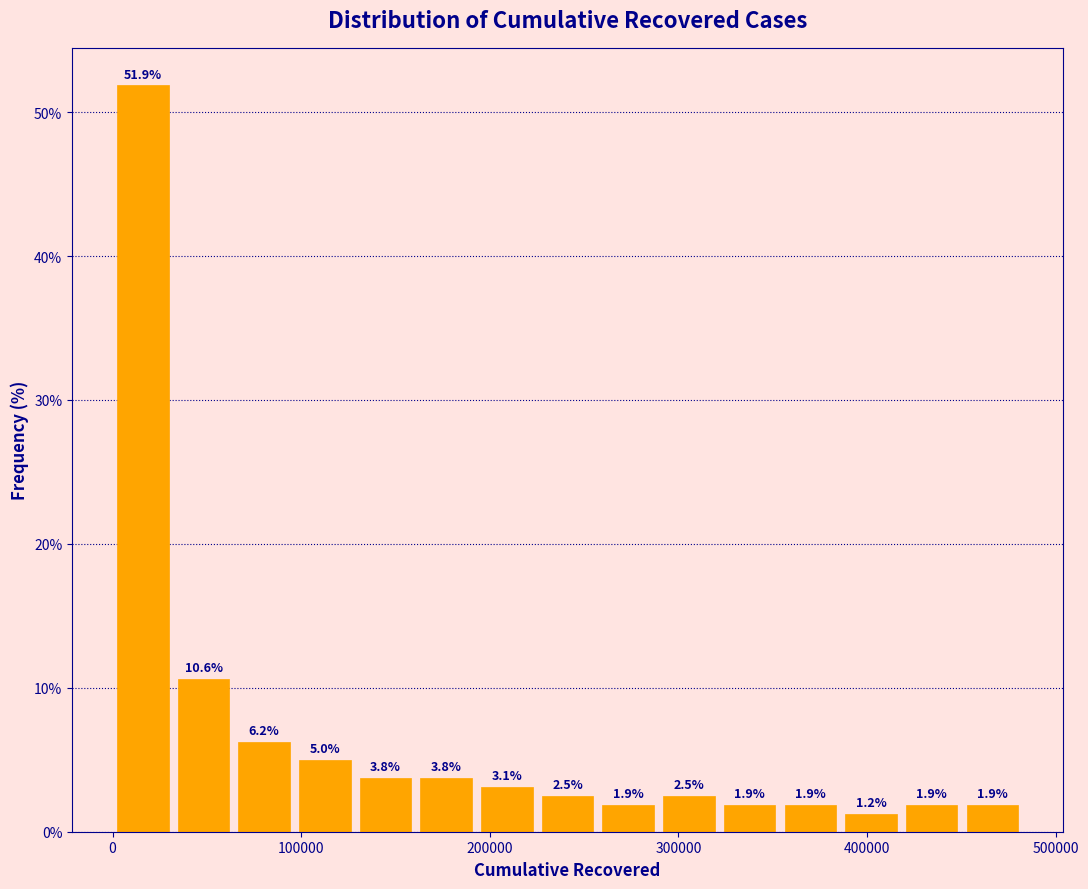

Around what value on the x-axis is the tallest bar? Give the approximate position of its centre, as read against the axis.

20000